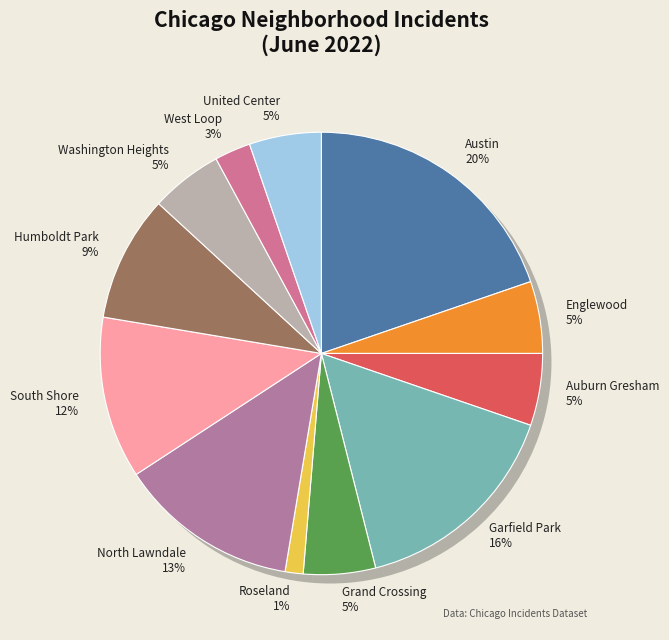

Does any single category account for the majority?

No